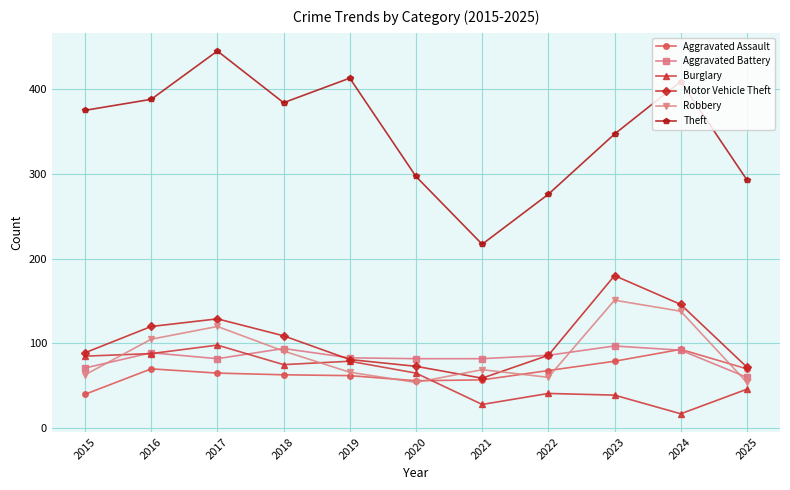

Read the Motor Vehicle Theft value at 2019.

81